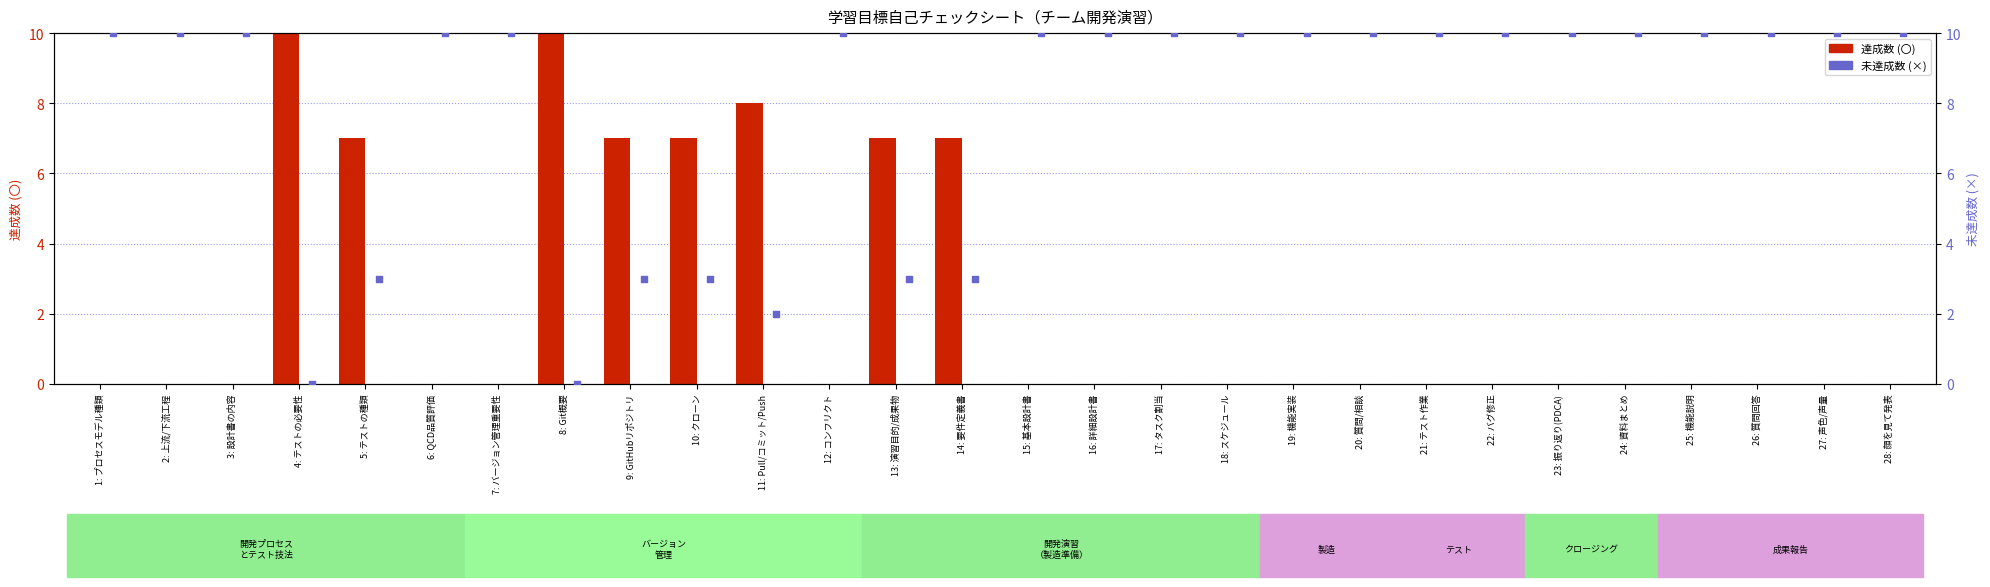

At which category is the sum across all series the highest?

1: プロセスモデル種類